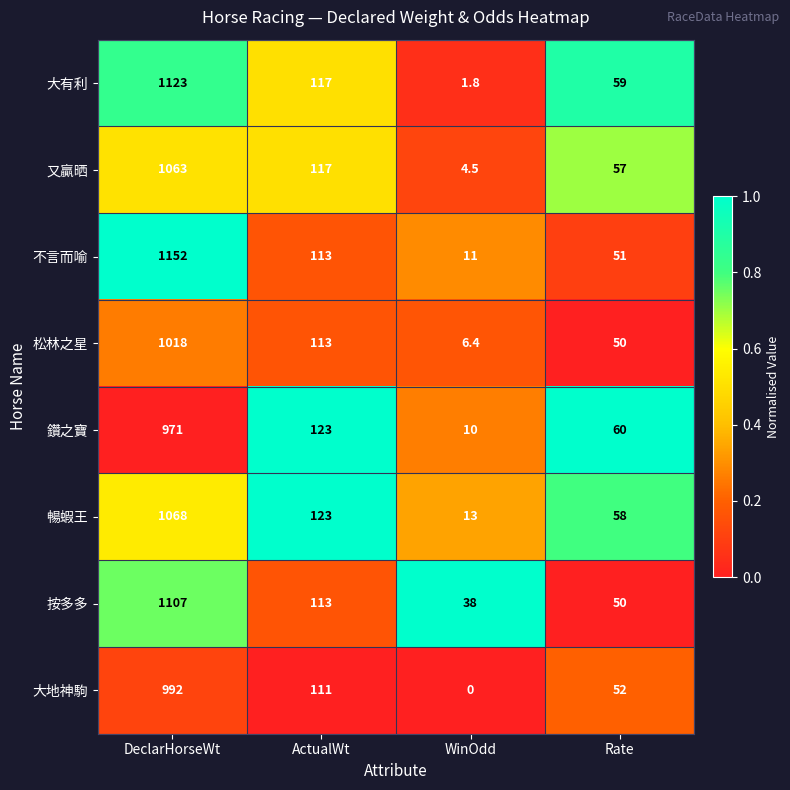

The 大有利 series shows 59.0 at Rate. True or false?

True